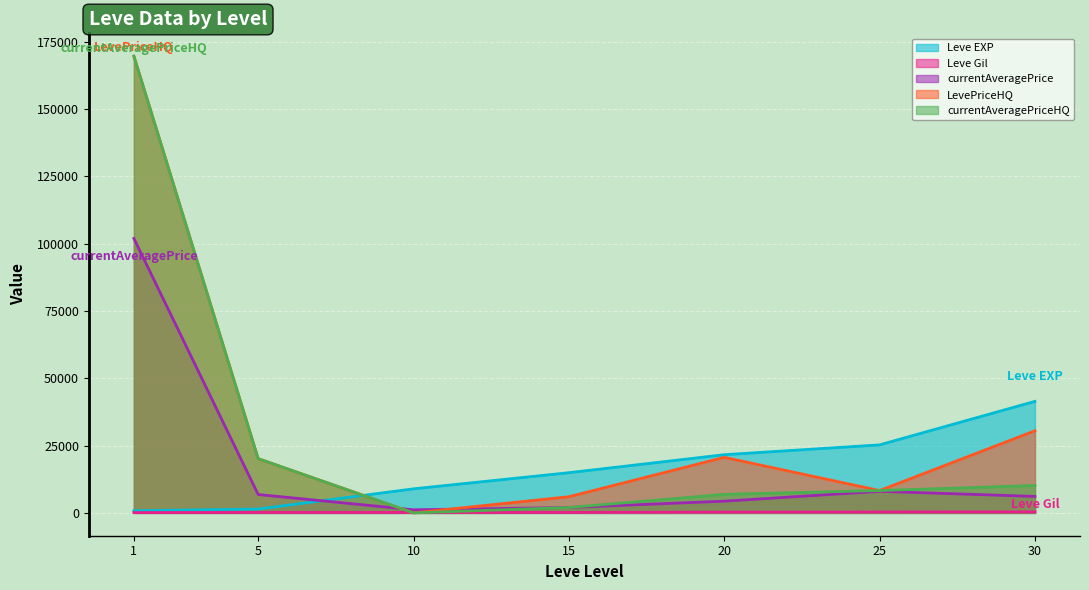

What is the sum of the Leve Gil values at 30 and 1?

485.0